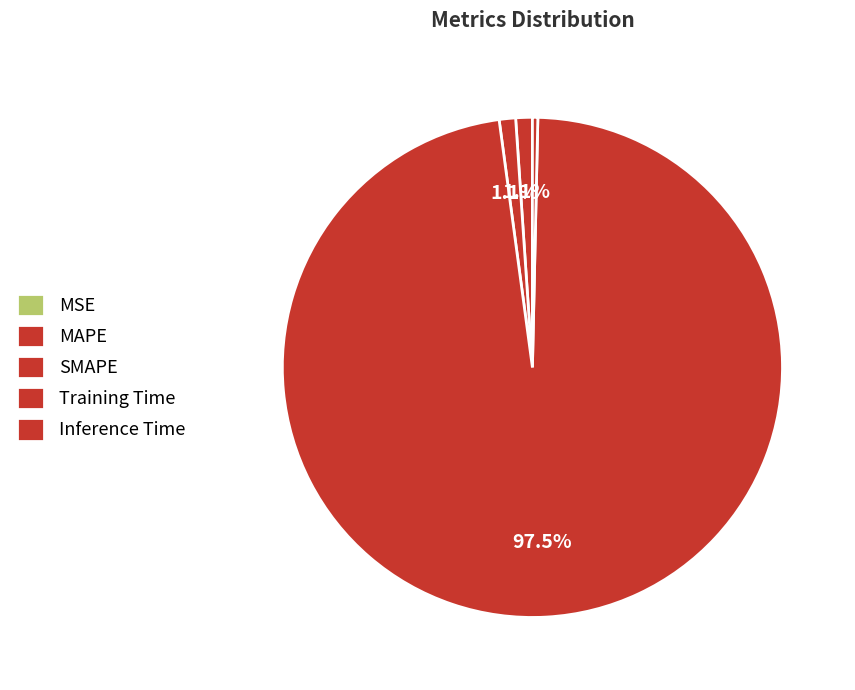

The SMAPE slice represents 11% of the pie. True or false?

False